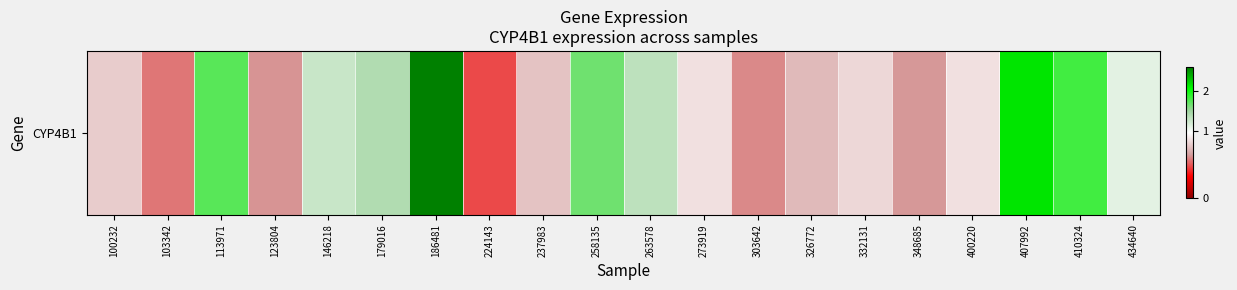

What is the smallest value displayed?

0.5